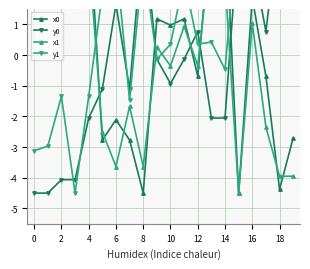

What is the spread (max minus min) of values at 6?

9.0